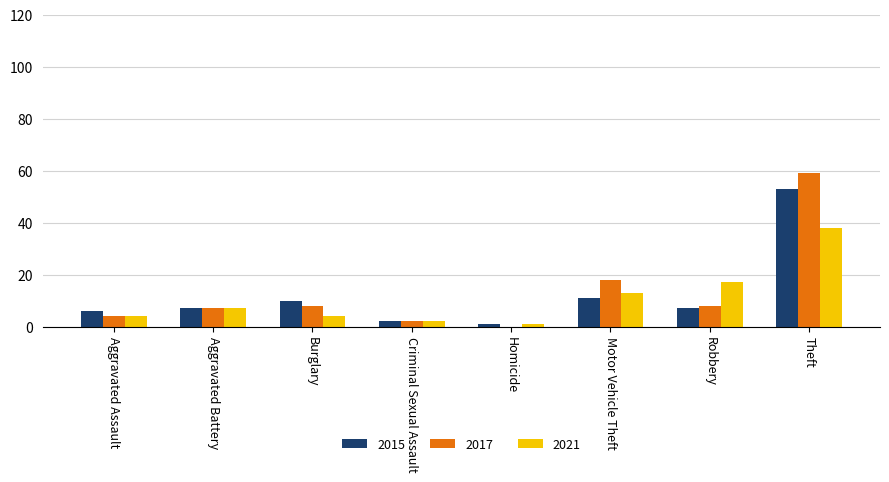

True or false: 2017 has a value of 18 at Motor Vehicle Theft.

True